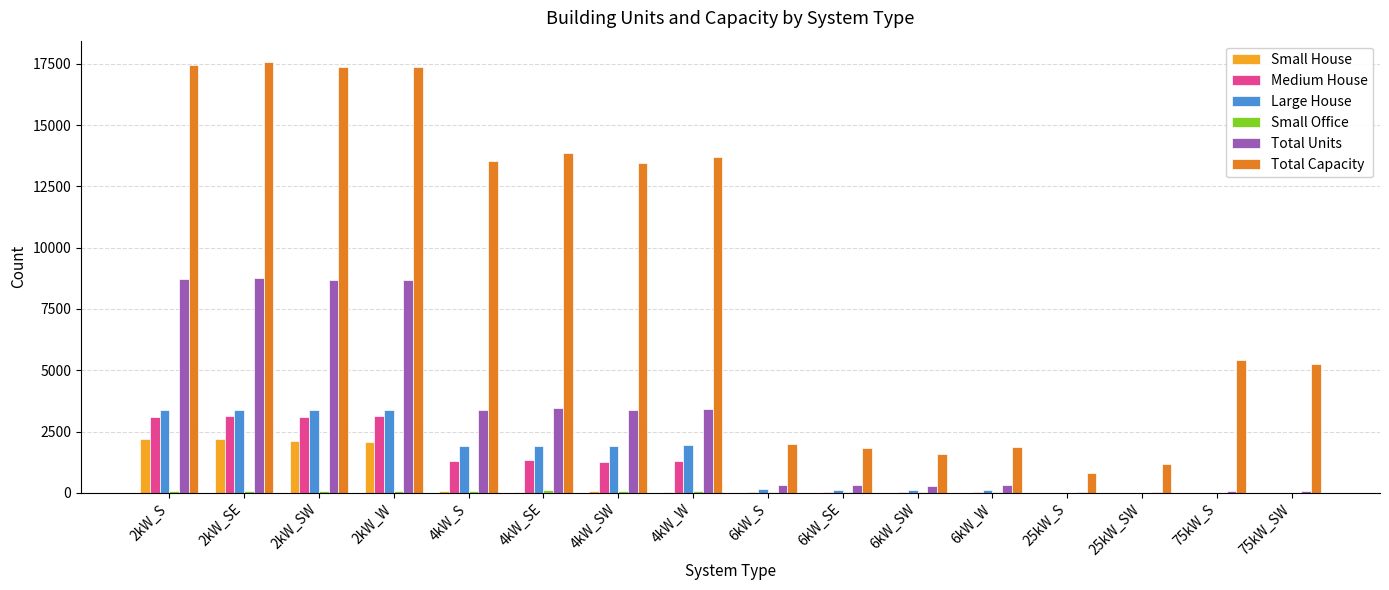

Which series has the largest total across all categories?

Total Capacity